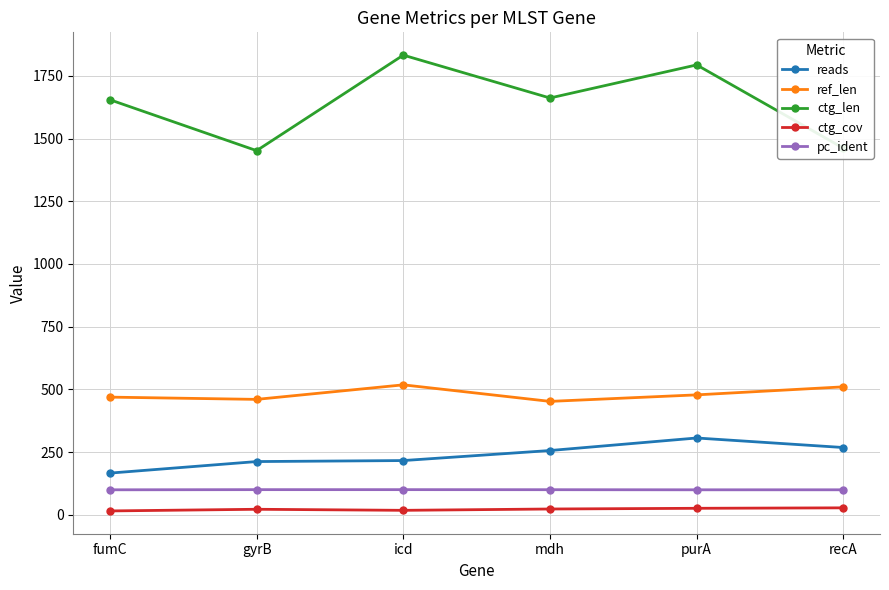

True or false: ctg_cov and ctg_len cross at least once.

False